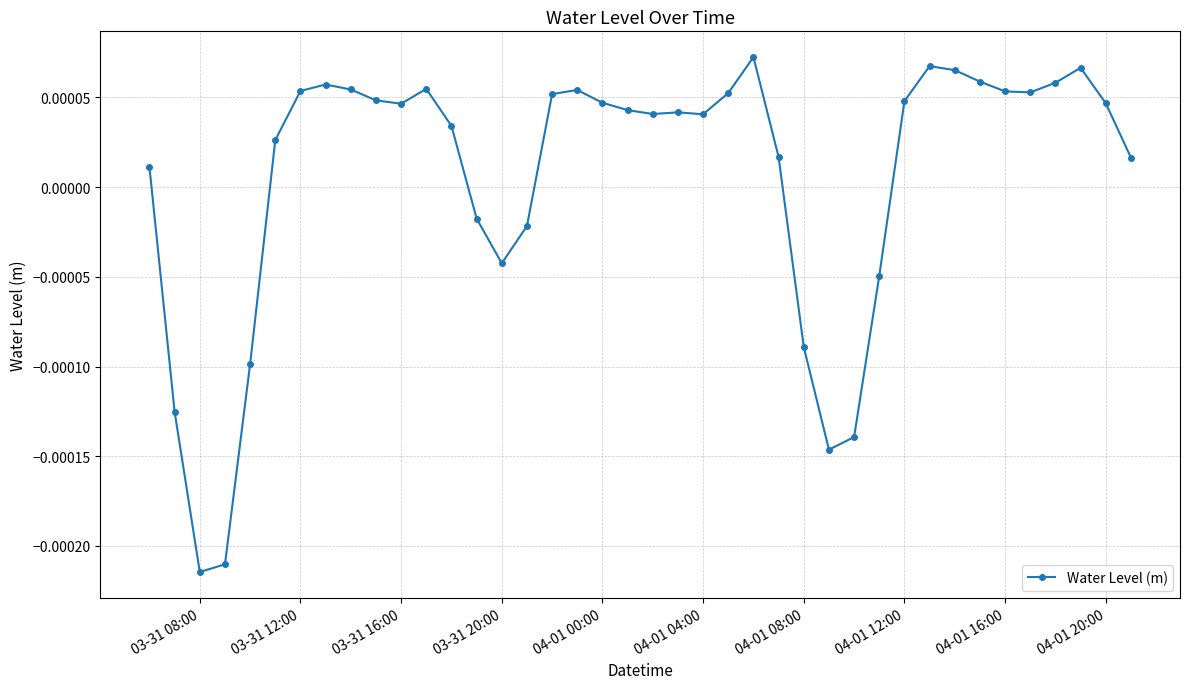

True or false: the data has more than 1 interior local peaks.

True